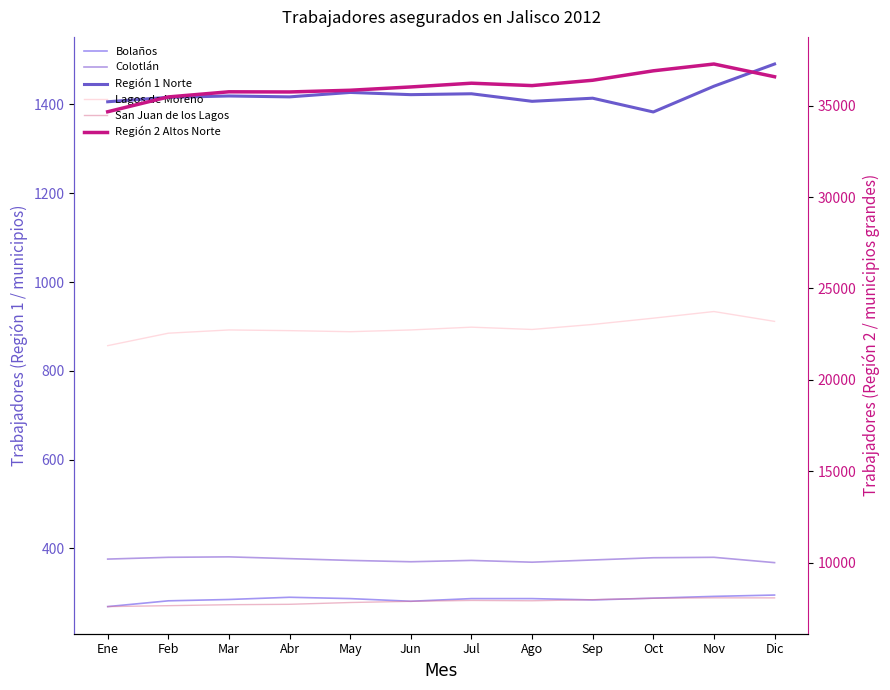

What is the highest value of the Colotlán series?

381